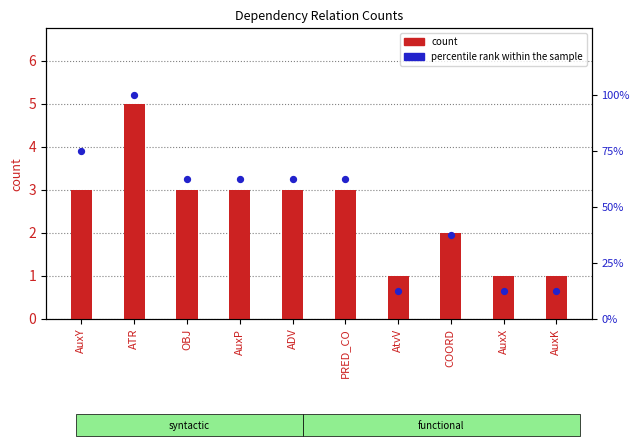

At how many categories does at least one series exceed 50?

6